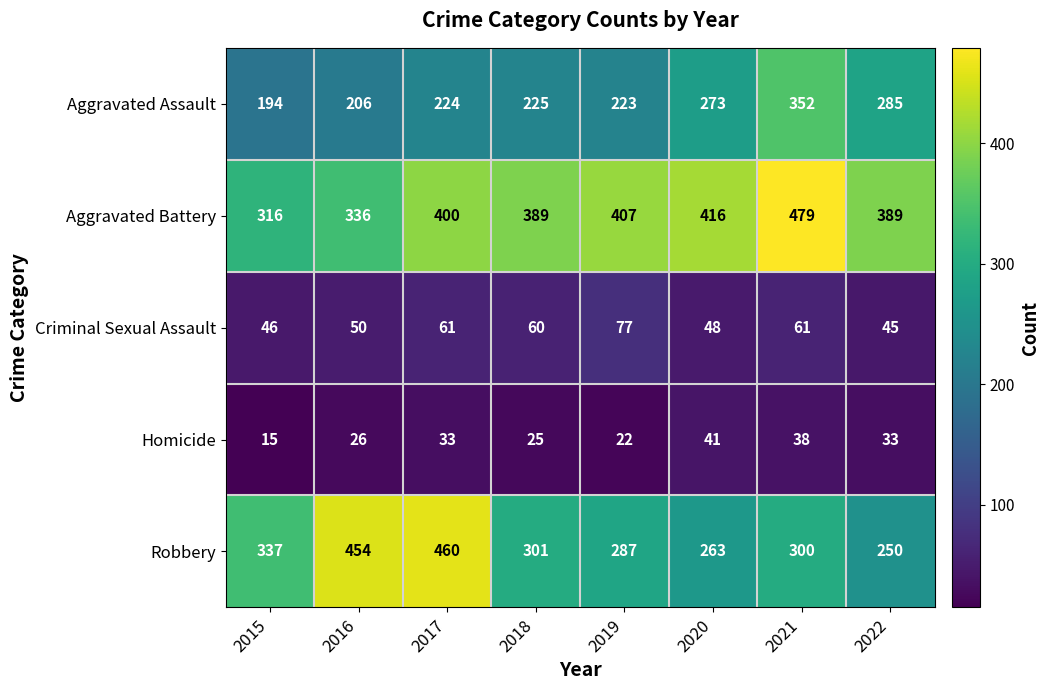

The value of Homicide at 2015 is 15. True or false?

True